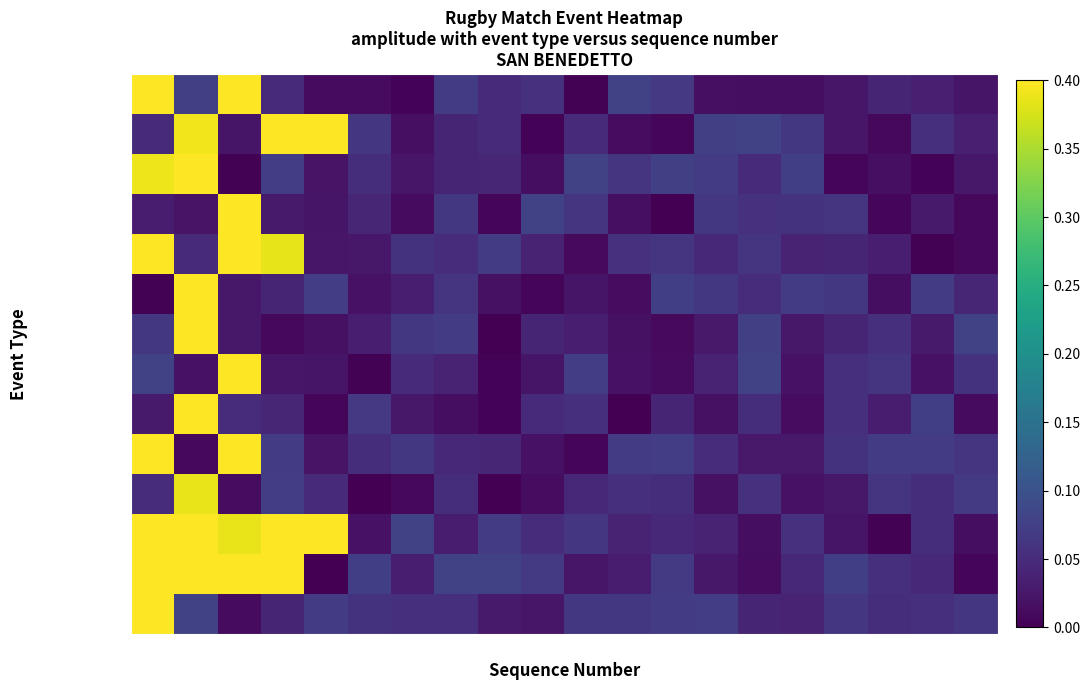

At how many categories does at least one series exceed 0?

20